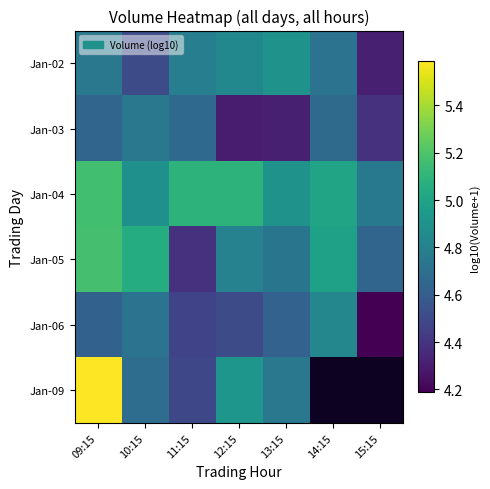

How many Jan-02 values are between 4 and 5?

7